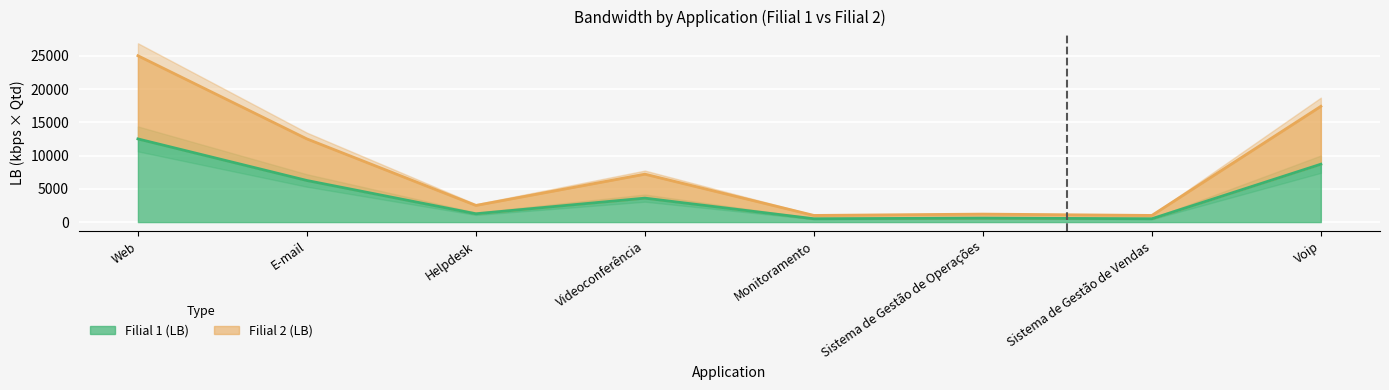

What is the sum of all Filial 1 (LB) values?

33900